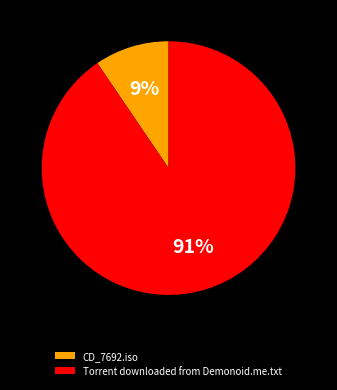

To the nearest percent, what is the average slice percentage?

50%